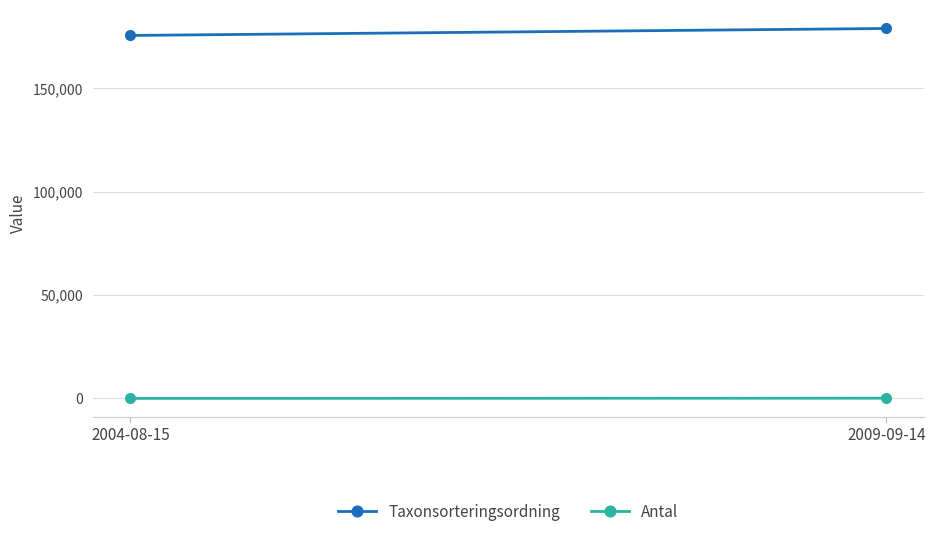

Rank the series by their average value, from highest to lowest.

Taxonsorteringsordning, Antal